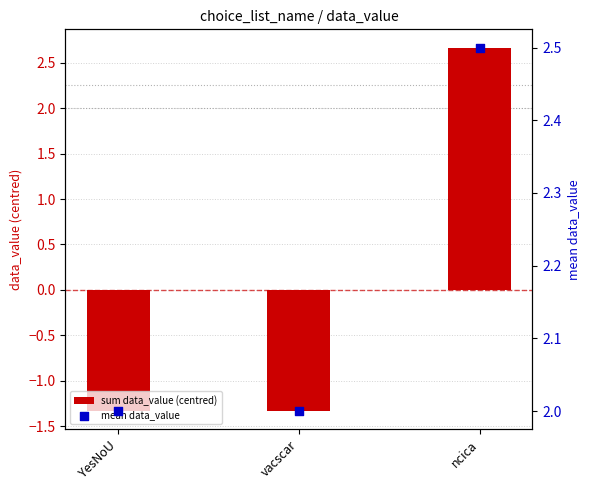

At how many categories does at least one series exceed 0?

3